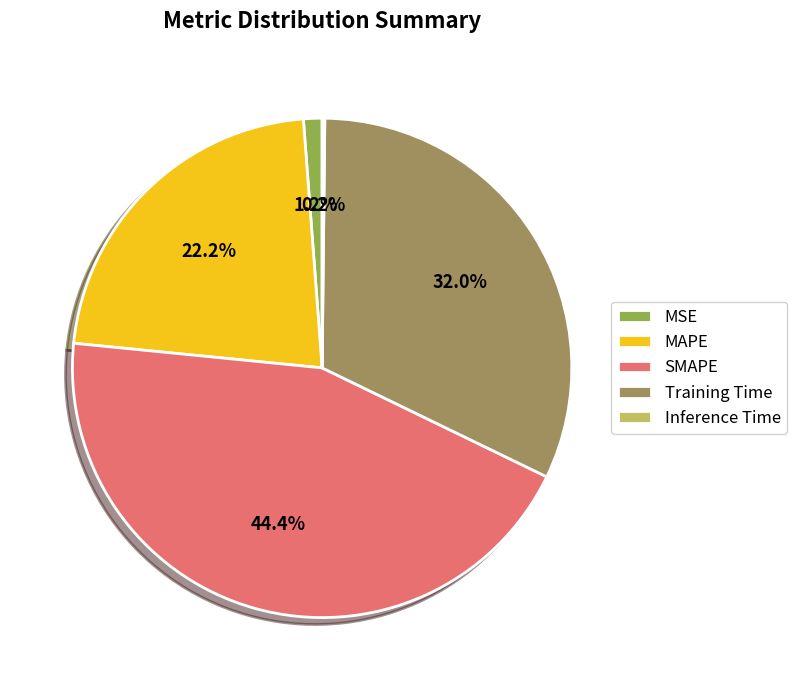

To the nearest percent, what is the difference between the MSE and MAPE slice percentages?

21%